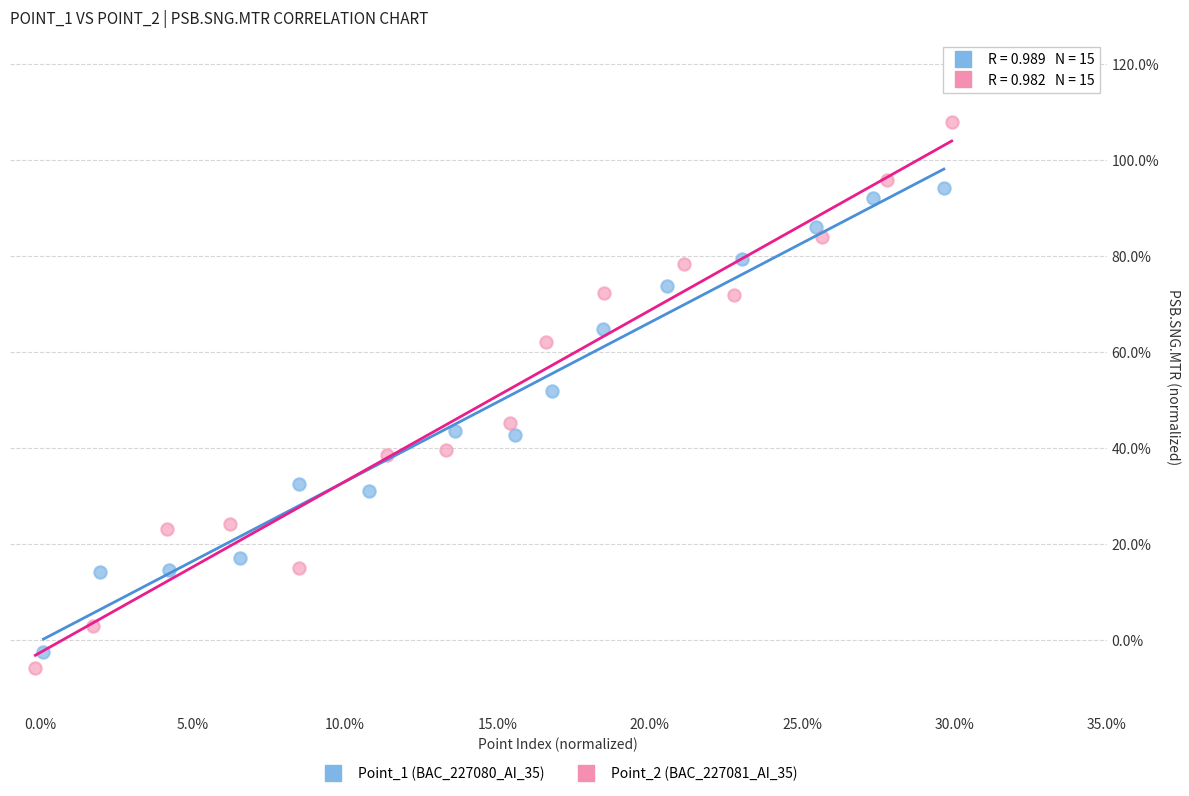

Which series reaches the maximum Y coordinate?

Point_2 (BAC_227081_AI_35)